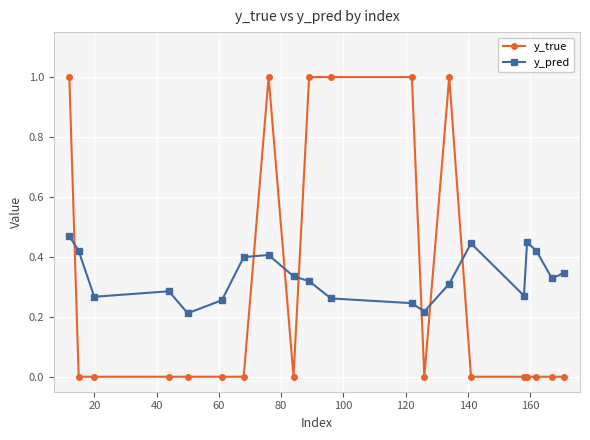

What is the greatest value displayed?

1.0